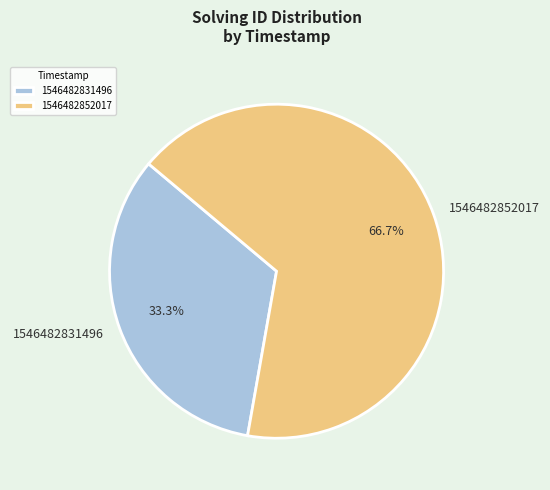

Which slice is the smallest?

1546482831496